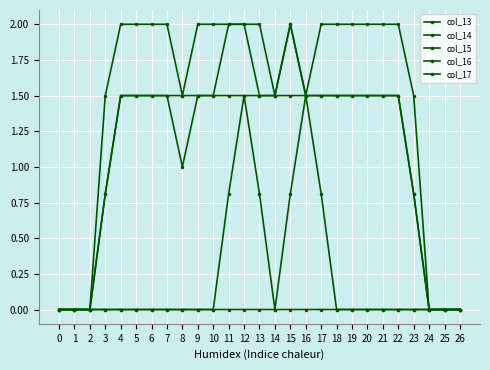

Which series has the widest spread of values?

col_14